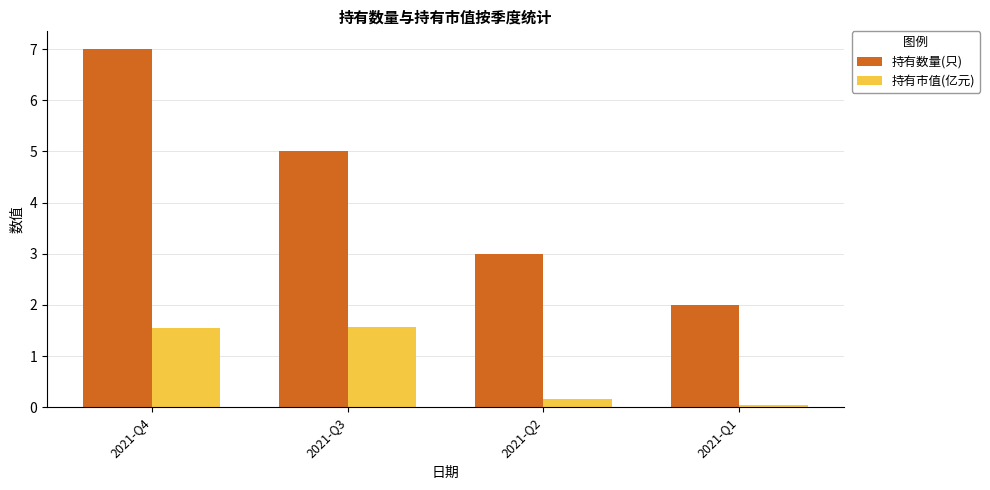

What is the sum of the 持有数量(只) values at 2021-Q4 and 2021-Q1?

9.0